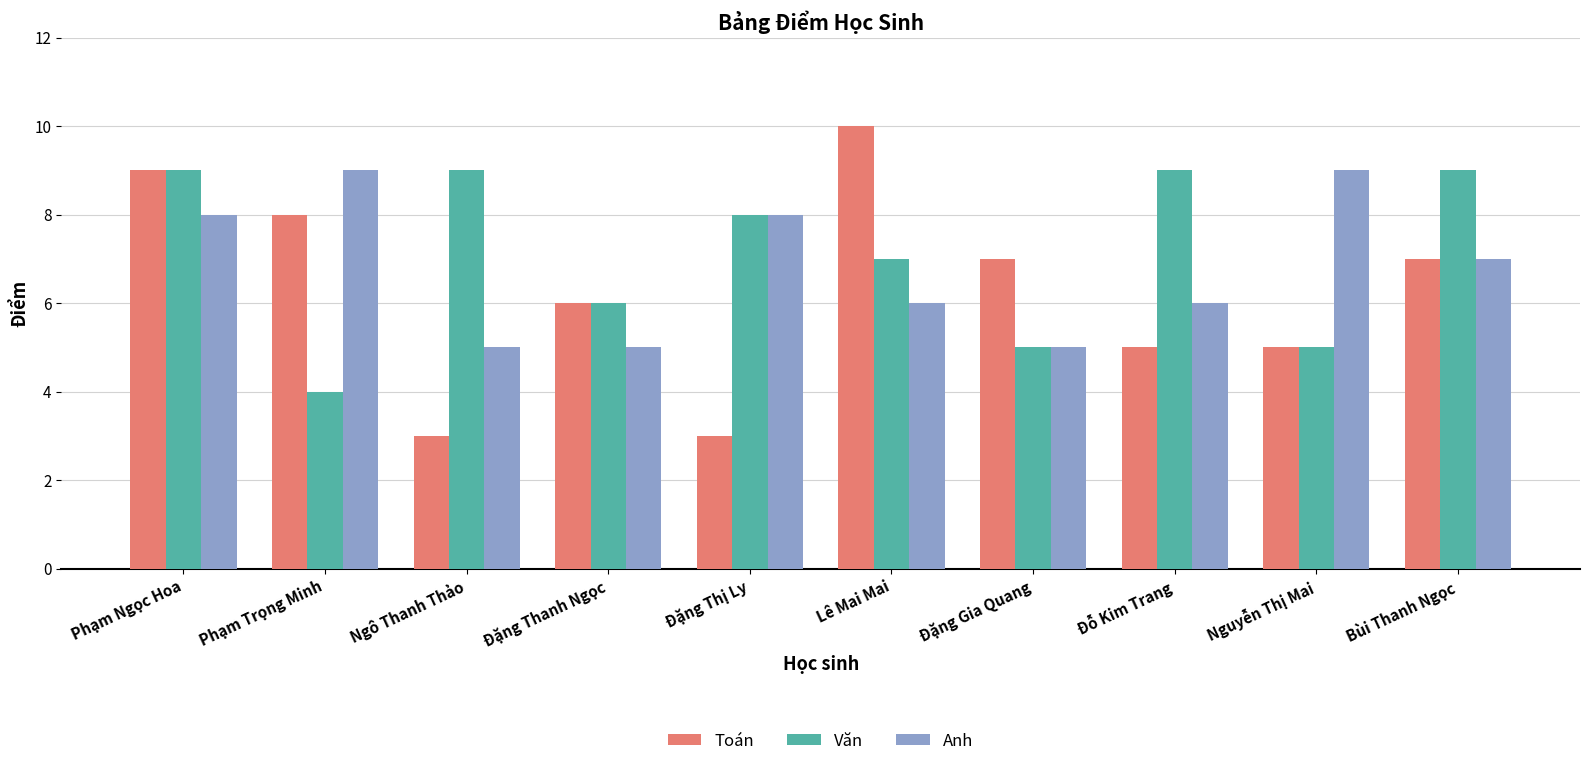

What value does the Toán series have at Bùi Thanh Ngọc?

7